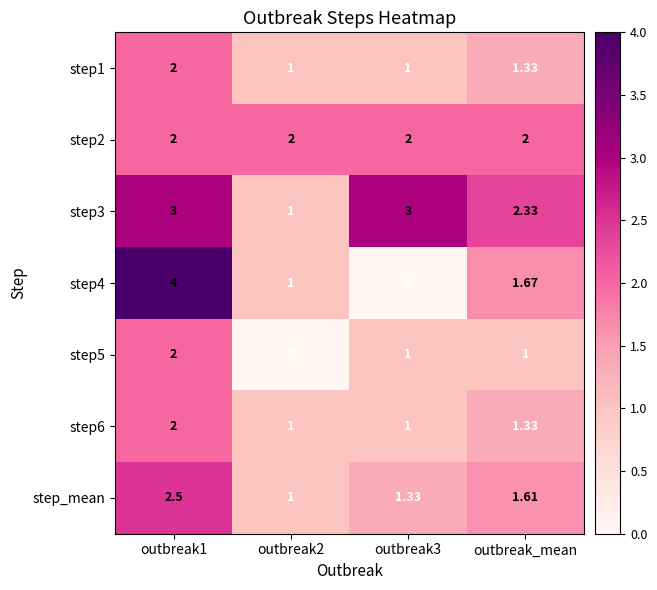

Is the value of step4 at outbreak3 greater than the value of step1 at outbreak2?

No